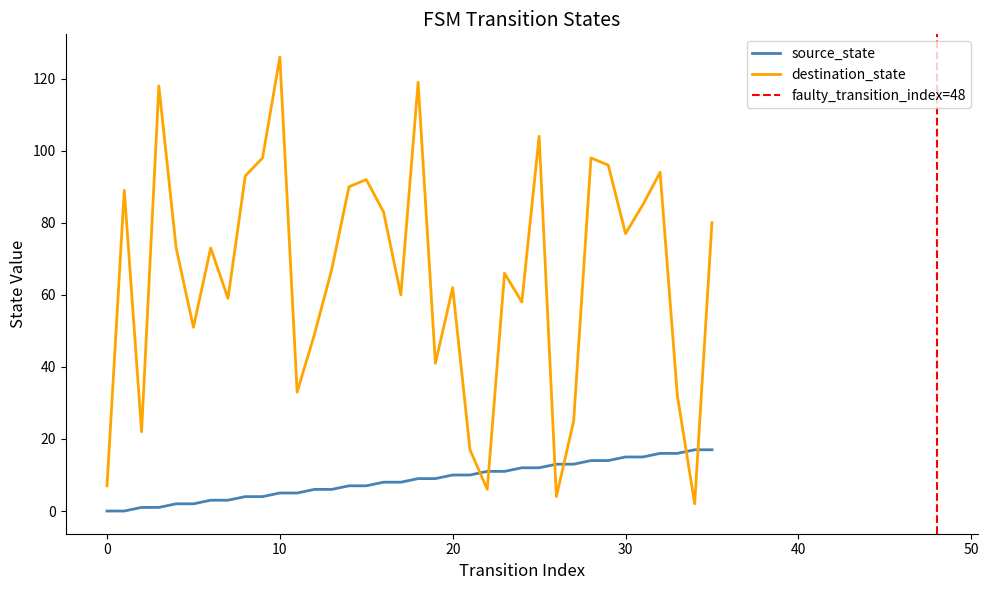

True or false: source_state has more than 2 points higher than both neighbors.

False